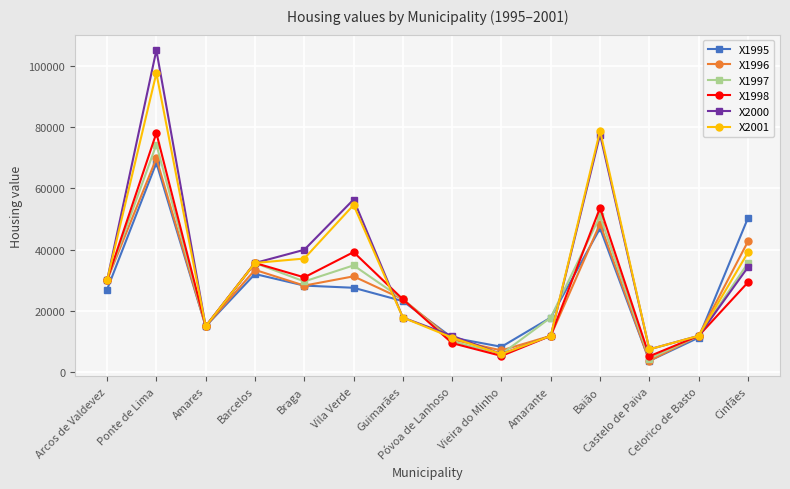

What is the difference between the X1995 values at Vieira do Minho and Amarante?

9526